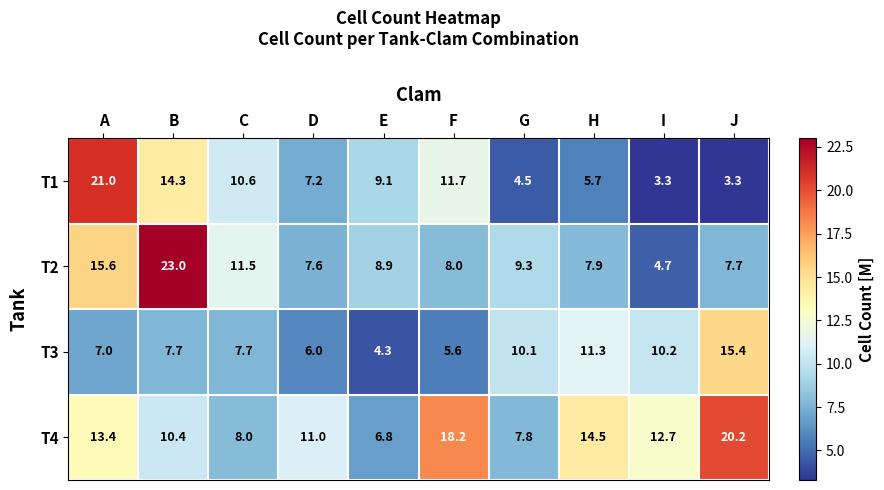

What is the total value across all series at E?

29.1